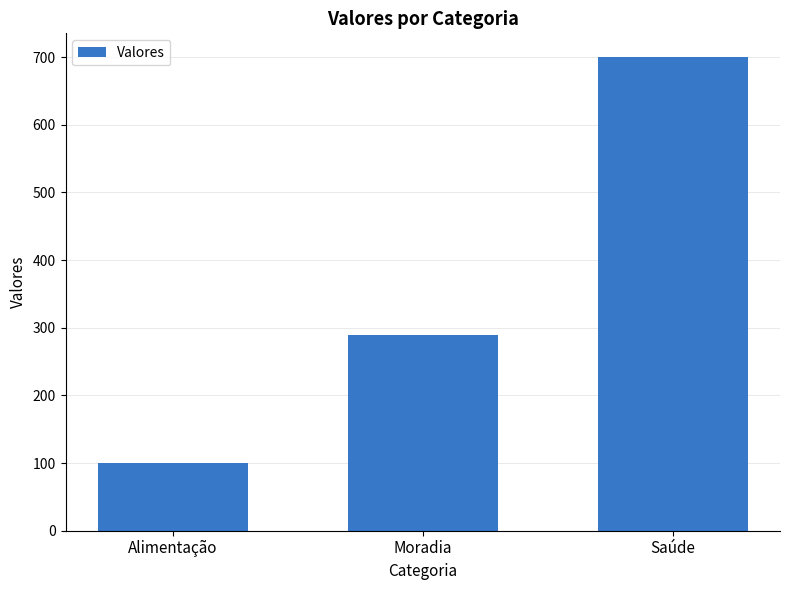

What is the difference between the maximum and second lowest values?

410.1